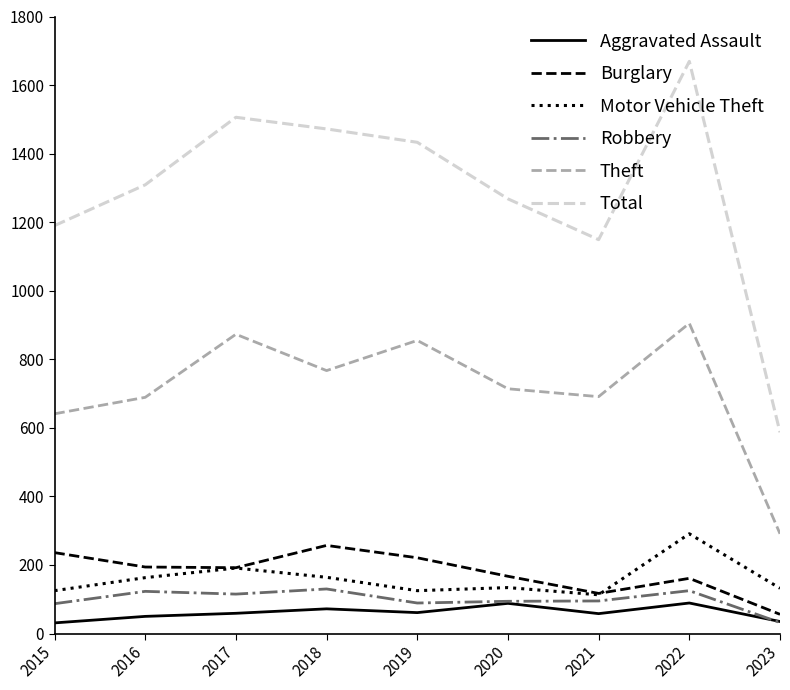

What is the maximum value for Total?

1669